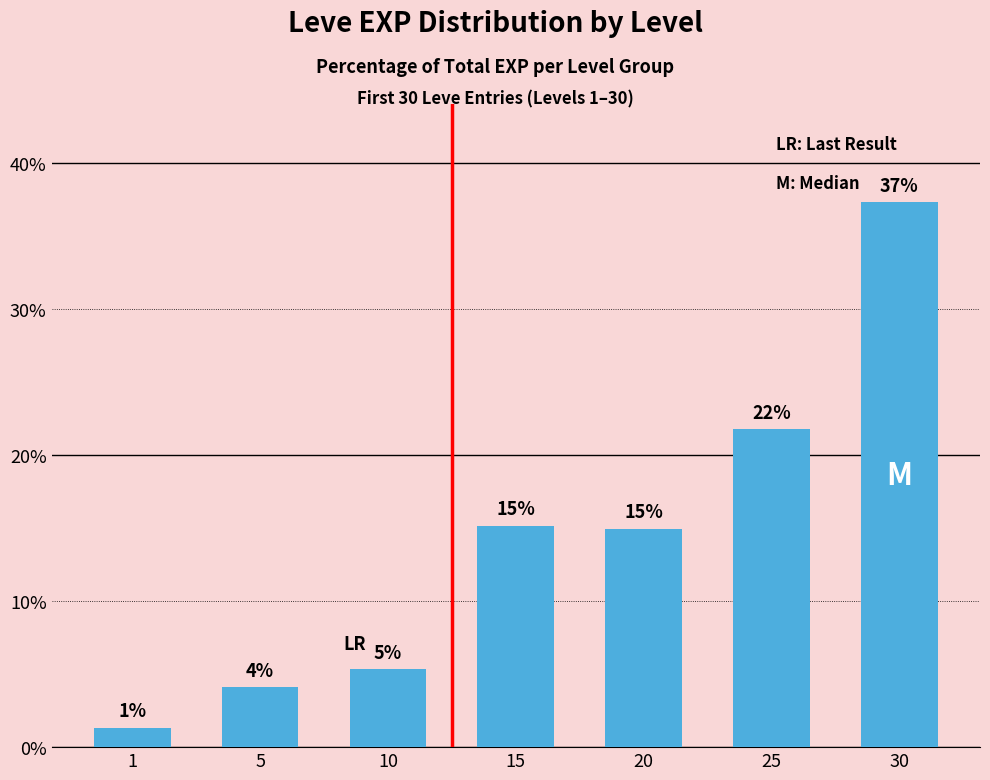

Where does the data first go above 14?

15